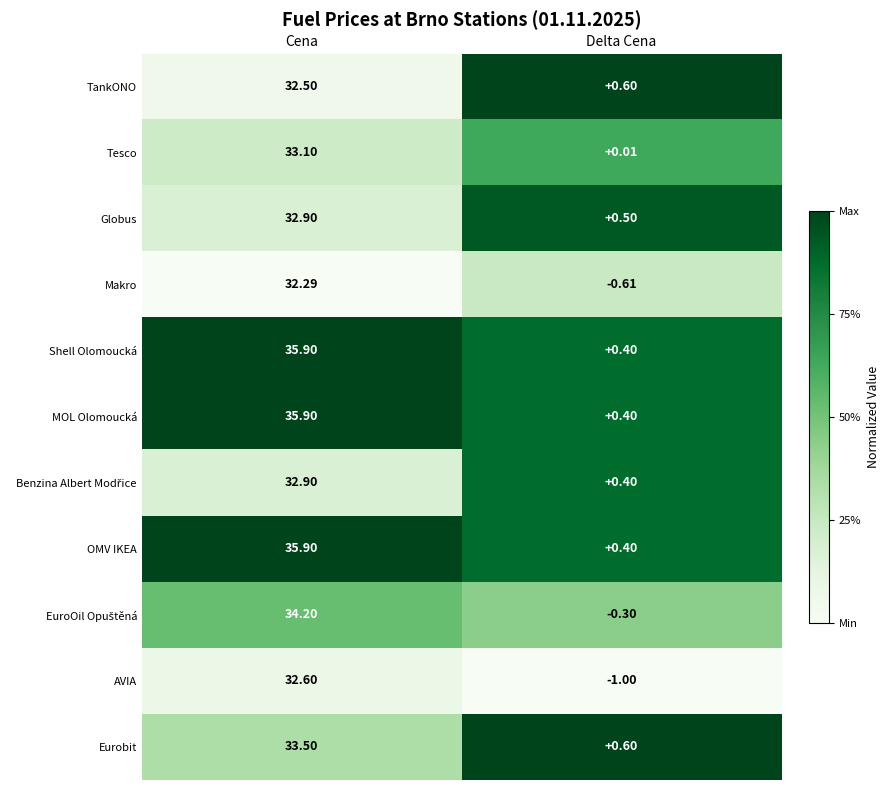

At which label does Tesco reach its minimum?

Delta Cena